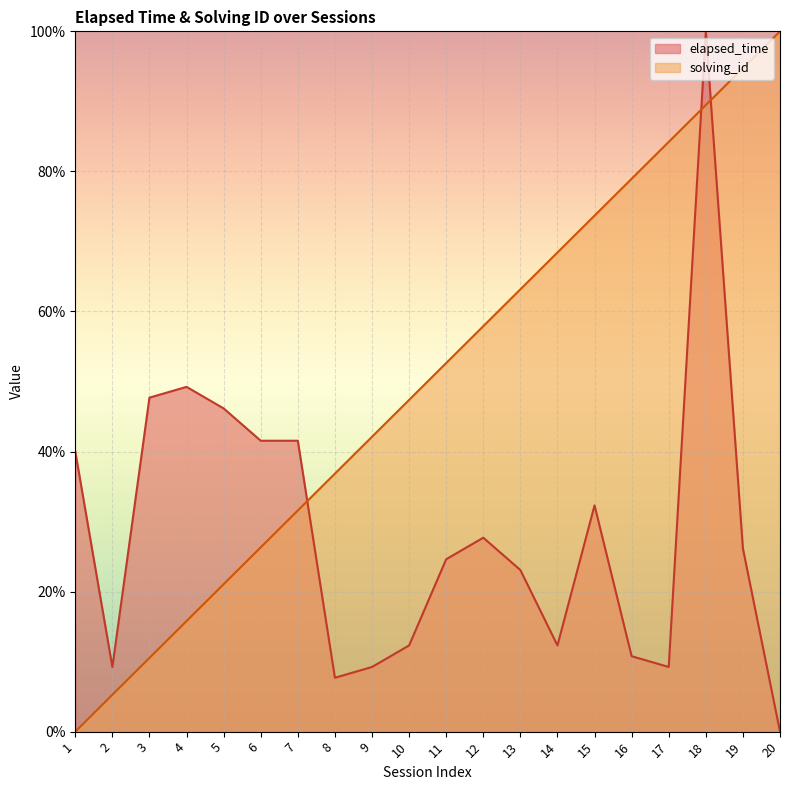

The solving_id series shows 21.1 at 5. True or false?

True